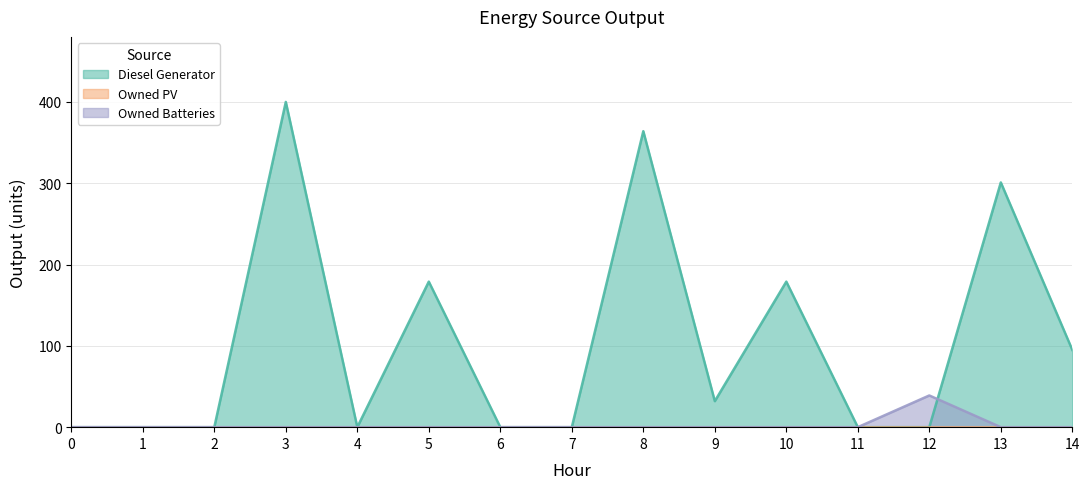

Which series has the widest spread of values?

Diesel Generator